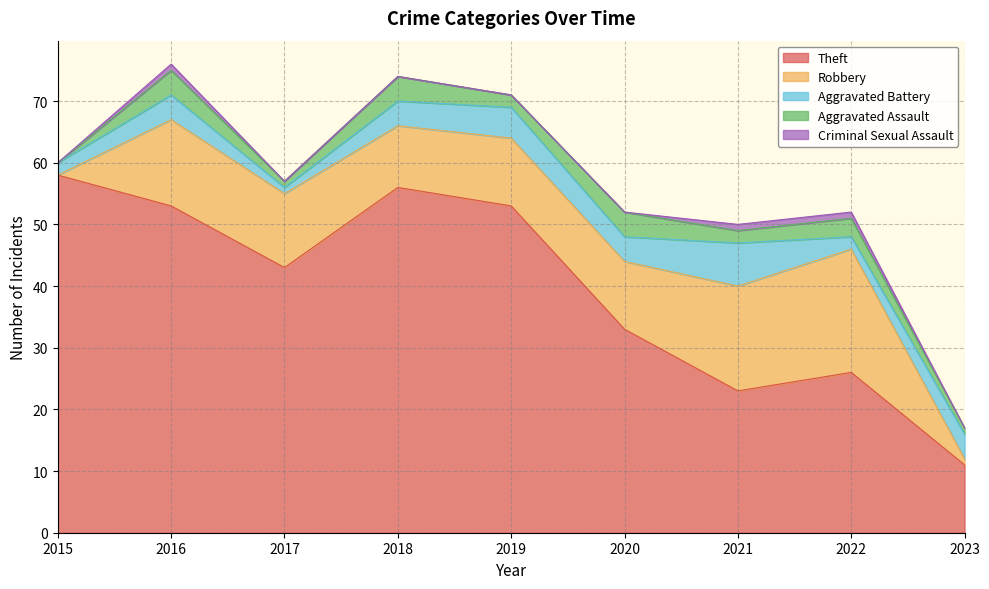

What is the total value across all series at 2020?

52